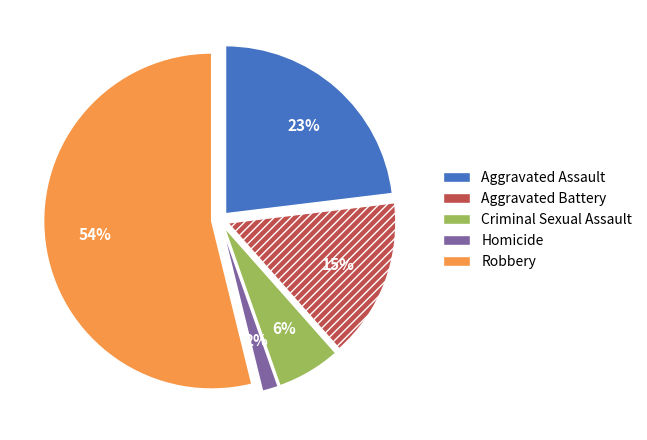

Which category has the smallest portion of the pie?

Homicide